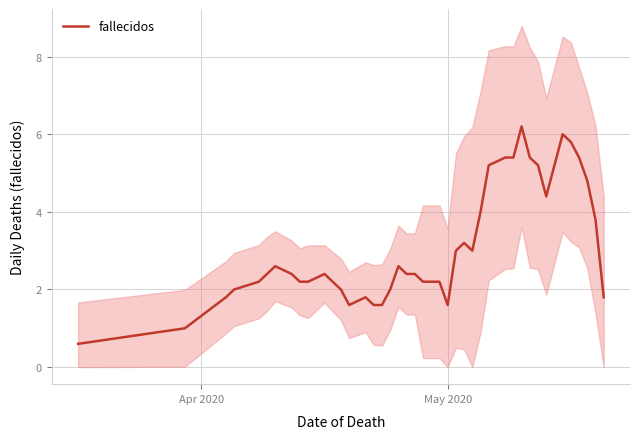

Reading right to left, extract all data points from this chart.

1.8	3.8	4.8	5.4	5.8	6.0	4.4	5.2	5.4	6.2	5.4	5.4	5.2	4.0	3.0	3.2	3.0	1.6	2.2	2.2	2.4	2.4	2.6	2.0	1.6	1.6	1.8	1.6	2.0	2.4	2.2	2.2	2.4	2.6	2.4	2.2	2.0	1.8	1.0	0.6